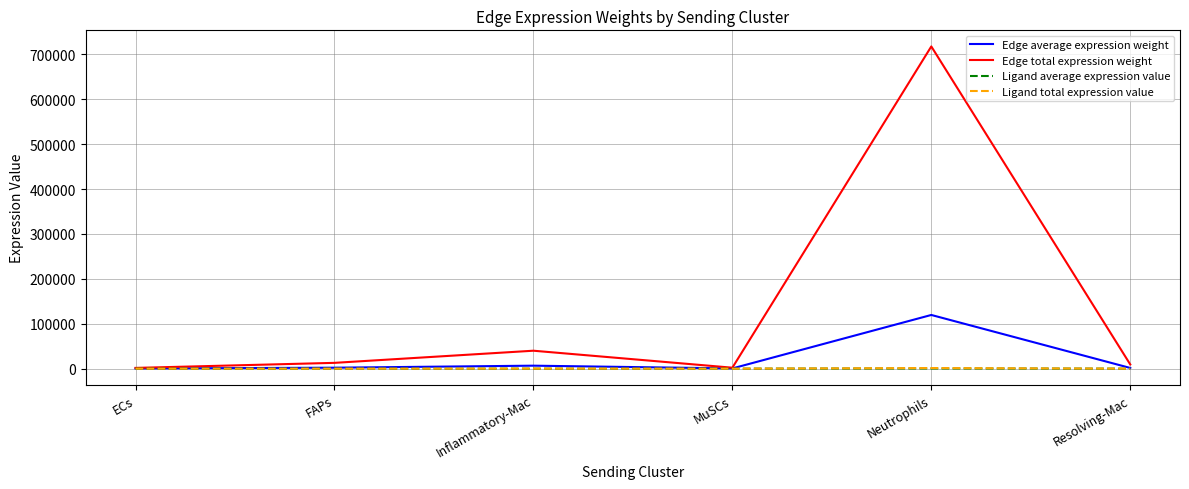

Where does the Edge average expression weight series first go above 2155?

FAPs